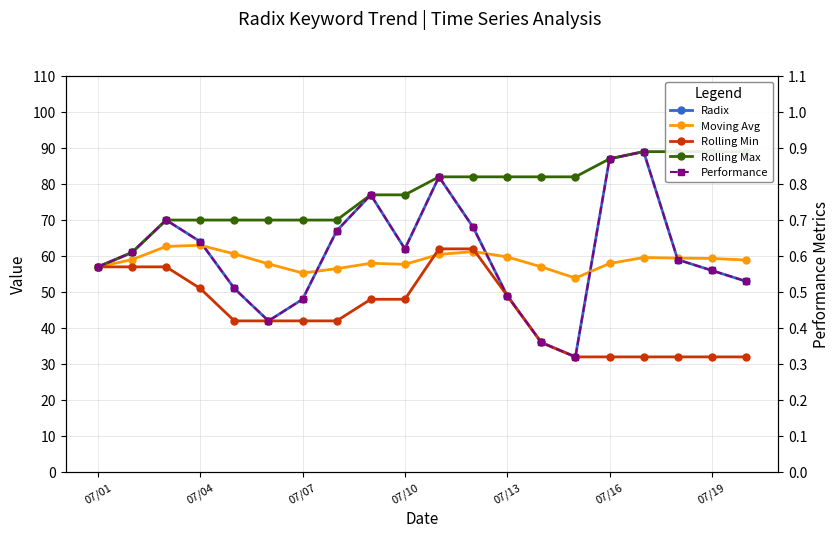

Which series has the largest total across all categories?

Rolling Max